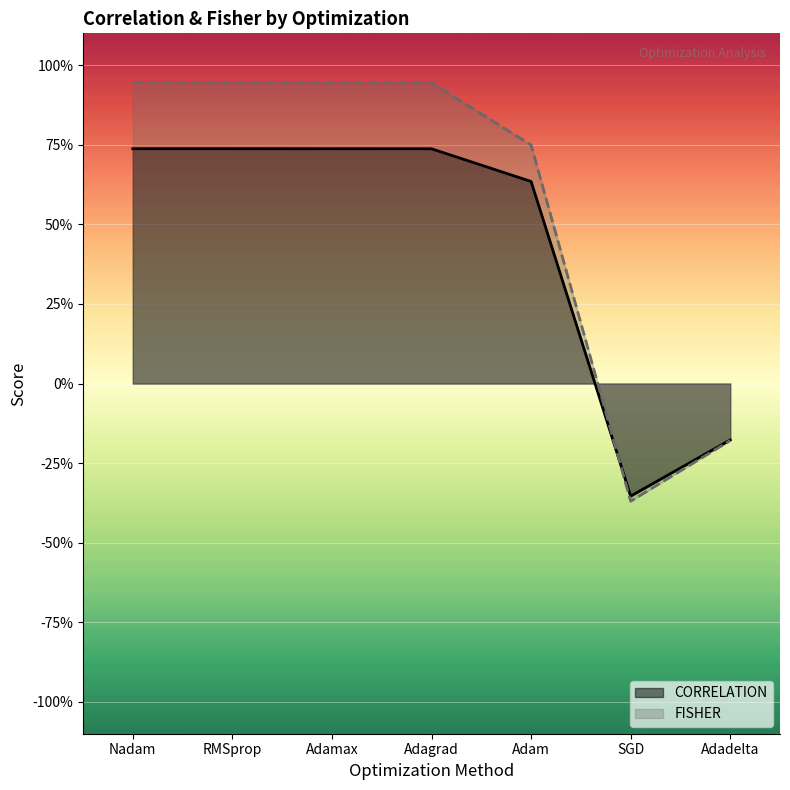

What is the total value across all series at RMSprop?

1.7